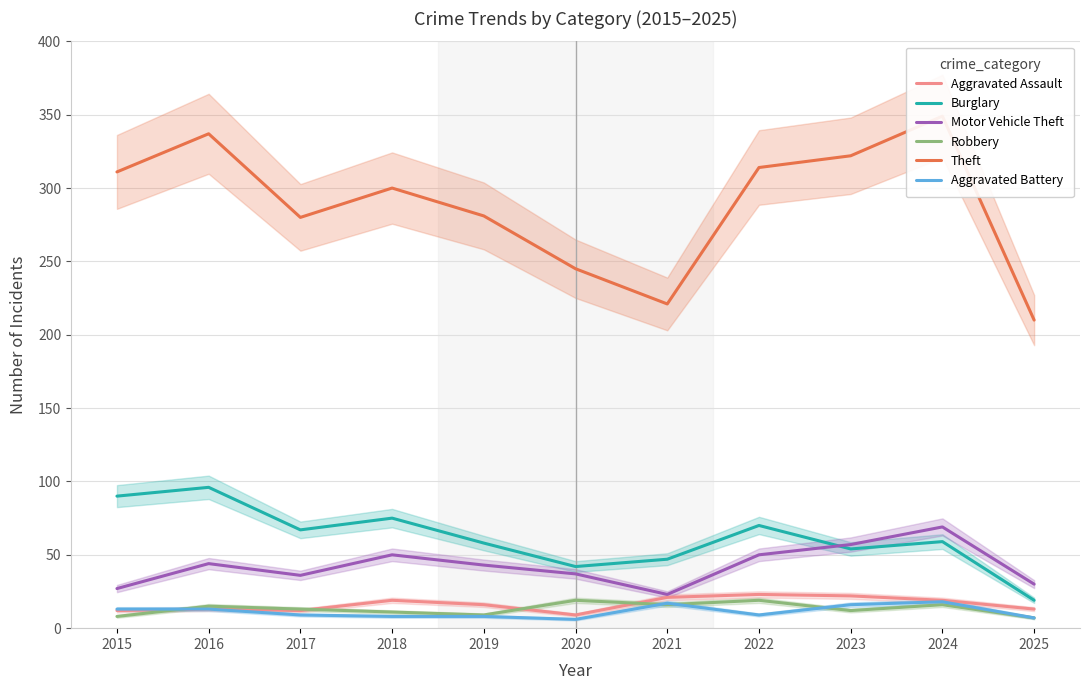

True or false: Theft and Aggravated Assault intersect in this chart.

False